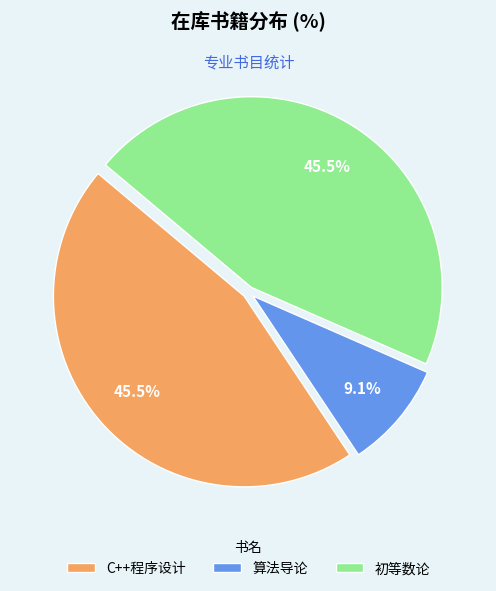

To the nearest percent, what portion does 算法导论 represent?

9%